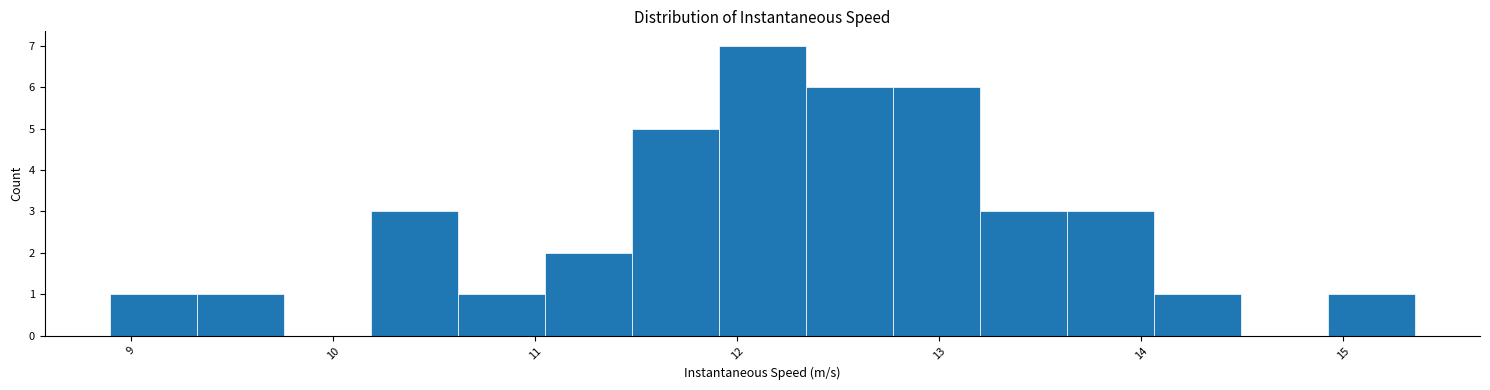

Reading left to right, list every bar in this chart as the range it spans on the x-axis followed by its height. Neither the bar edges nor the heights are printed on the chart, so give them approximately, as read against the axes.

8.9 to 9.3: 1
9.3 to 9.8: 1
9.8 to 10.2: 0
10.2 to 10.6: 3
10.6 to 11.0: 1
11.0 to 11.5: 2
11.5 to 11.9: 5
11.9 to 12.3: 7
12.3 to 12.8: 6
12.8 to 13.2: 6
13.2 to 13.6: 3
13.6 to 14.1: 3
14.1 to 14.5: 1
14.5 to 14.9: 0
14.9 to 15.4: 1